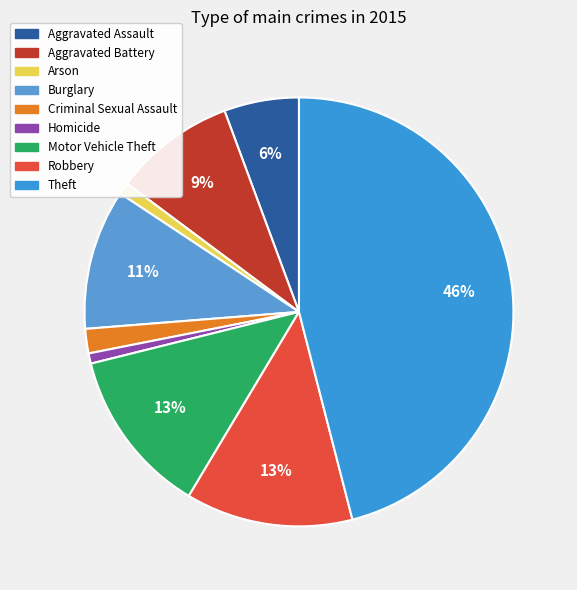

What percentage is the Robbery slice, to the nearest percent?

13%